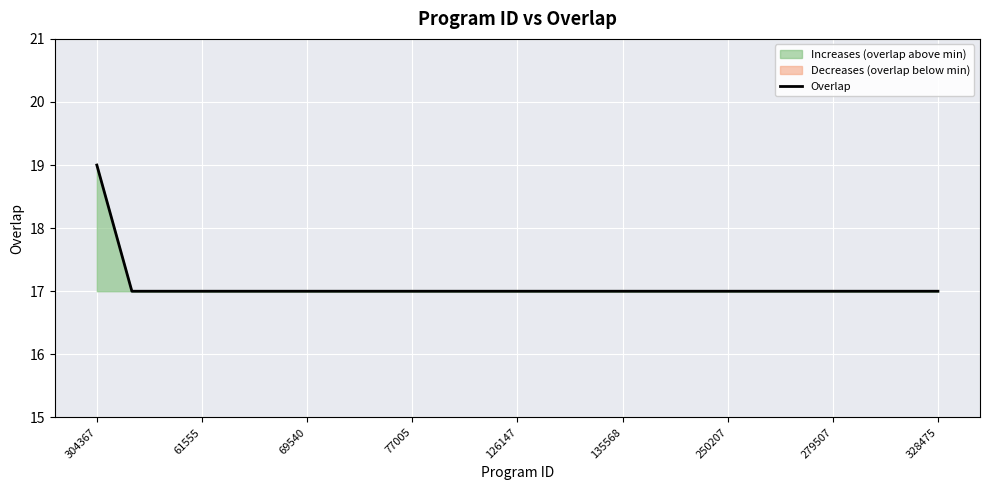

Reading left to right, what are all the values shown in this chart?

19	17	17	17	17	17	17	17	17	17	17	17	17	17	17	17	17	17	17	17	17	17	17	17	17